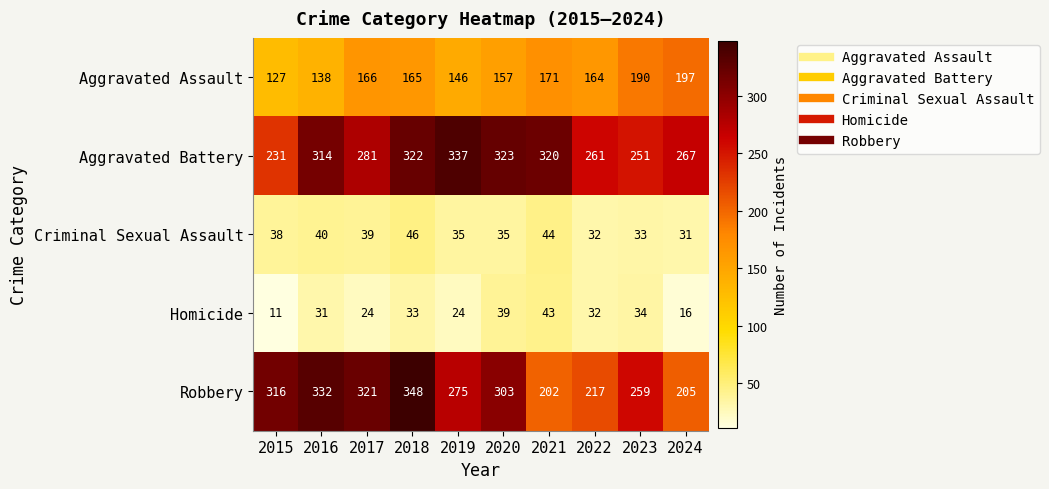

At which label is Robbery closest to 275?

2019